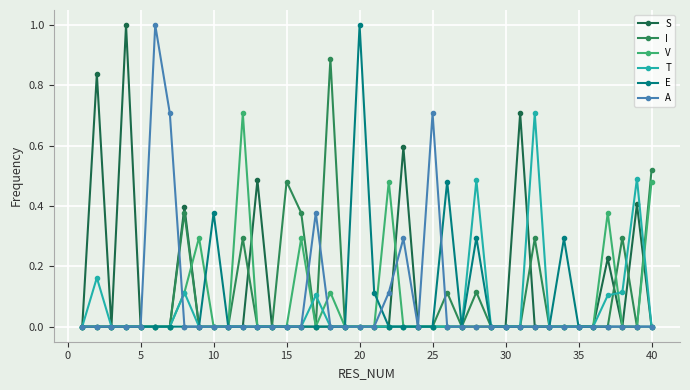

Does the chart display data point markers on the line(s)?

Yes